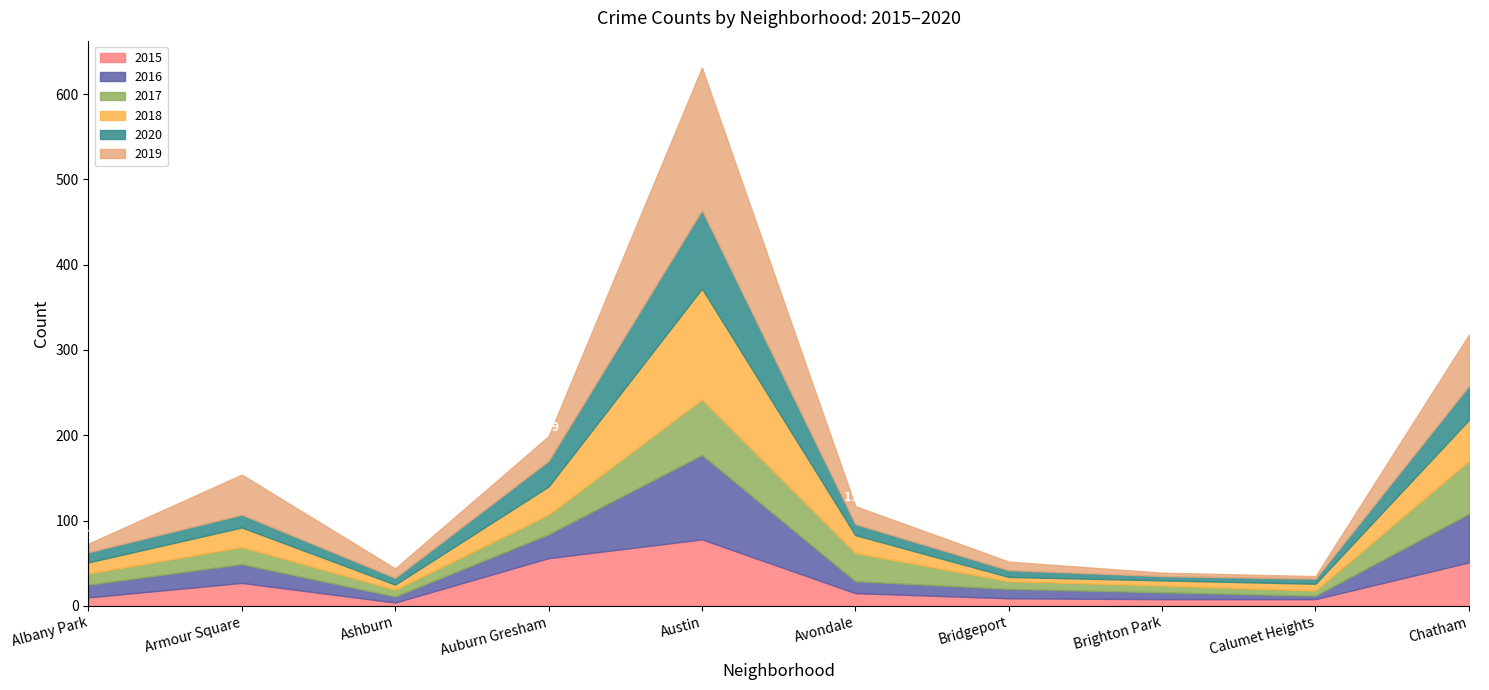

In 2018, how many points are lower than both neighbors (excluding endpoints)?

2